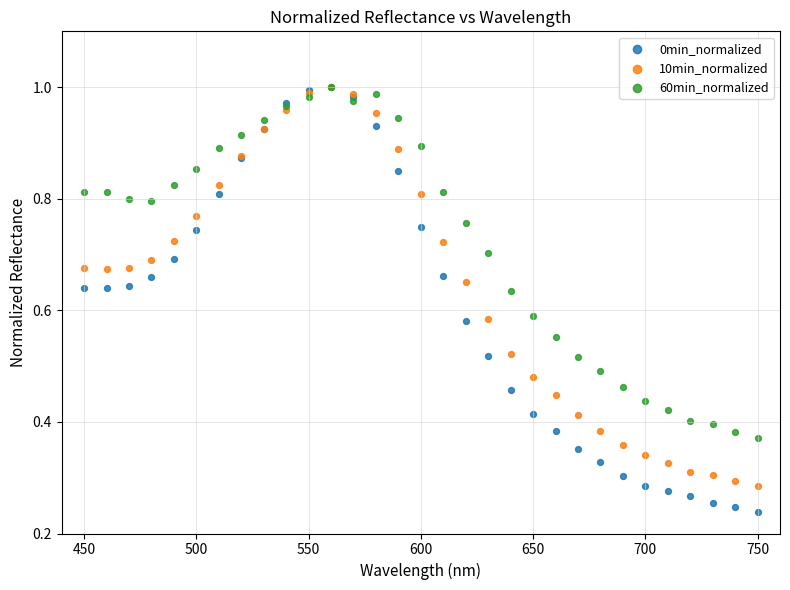

Which series has the widest spread of Y values?

0min_normalized